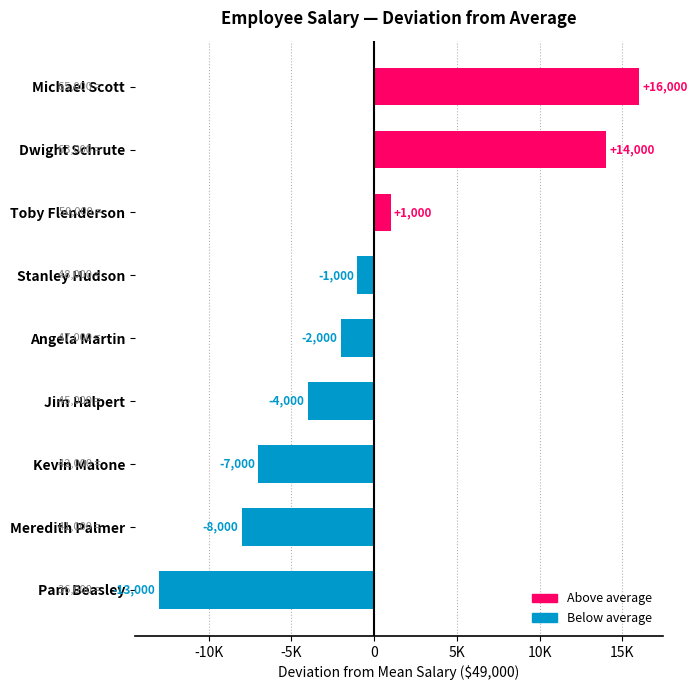

What is the difference between the second highest and minimum values?

27000